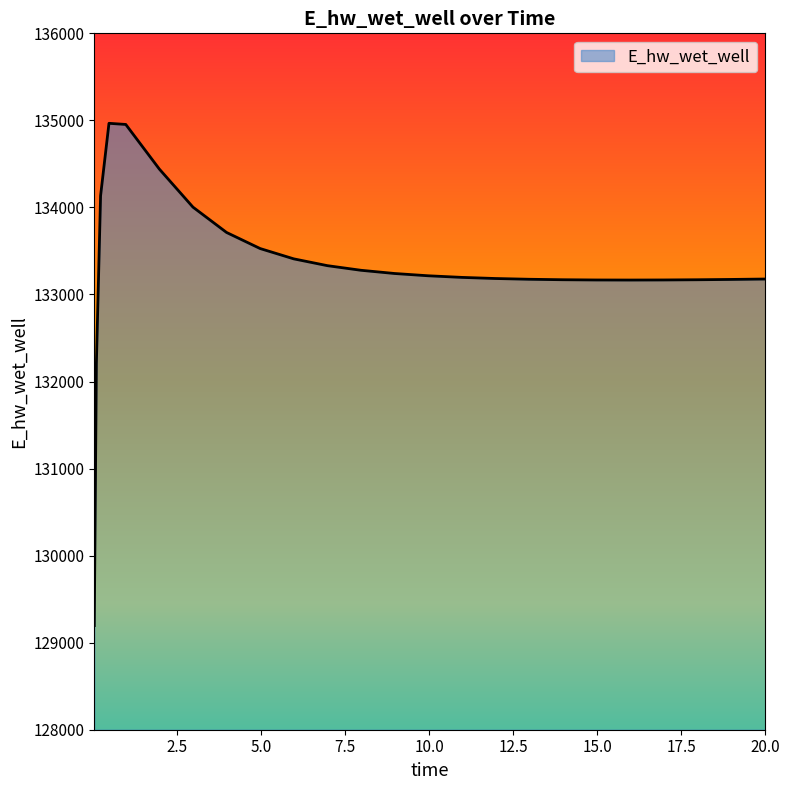

What is the difference between the maximum and minimum values?

5770.2